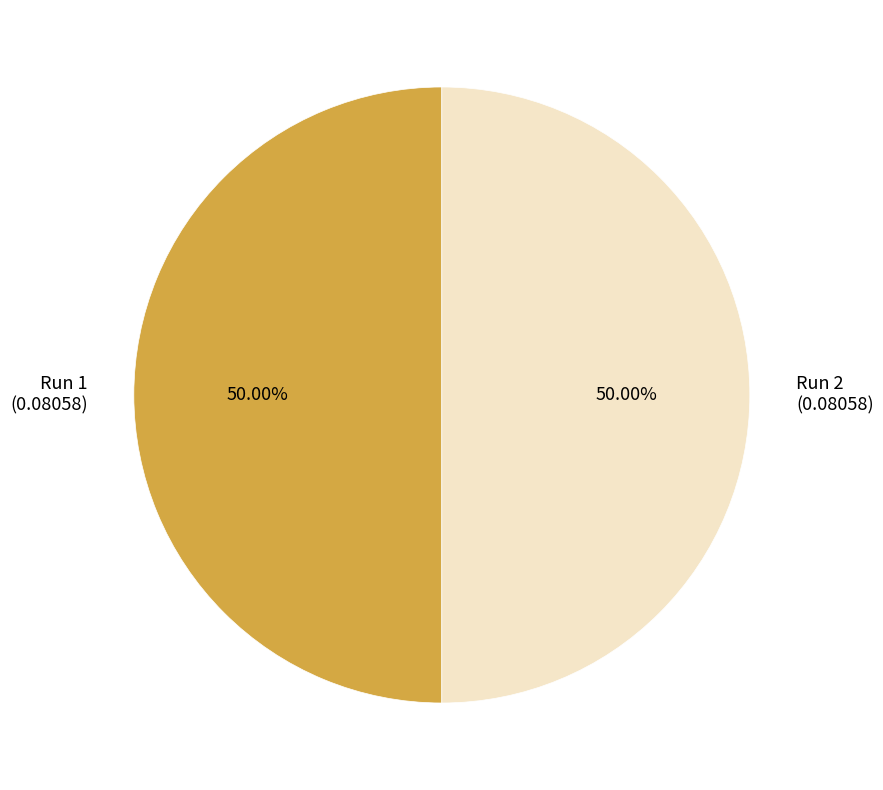

To the nearest percent, what is the average slice percentage?

50%